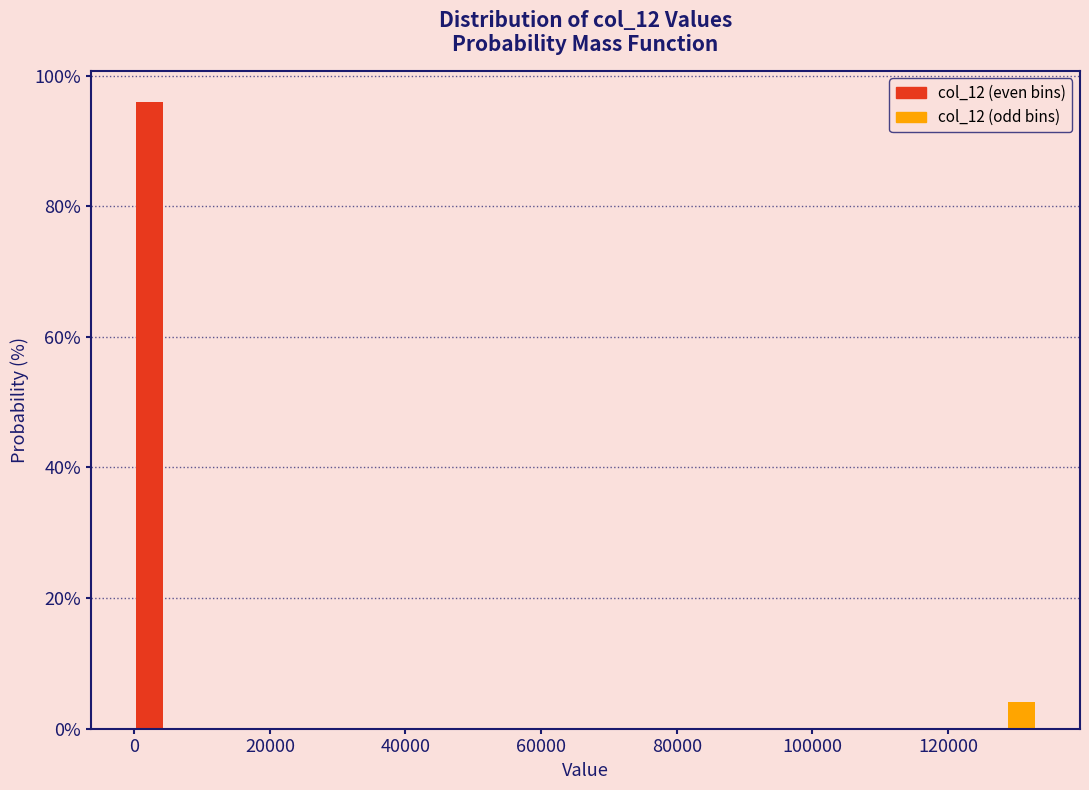

Read against the x-axis, roughly where is the centre of the tallest bar?

2000